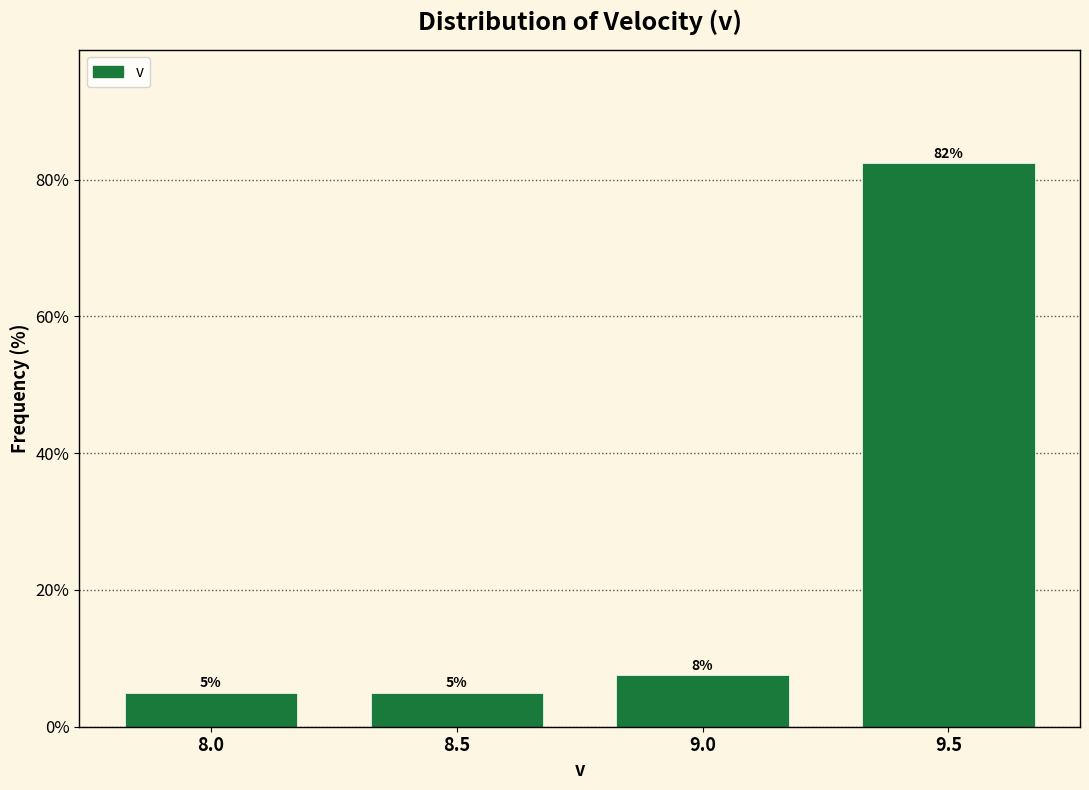

What is the maximum value shown in the chart?

82.5